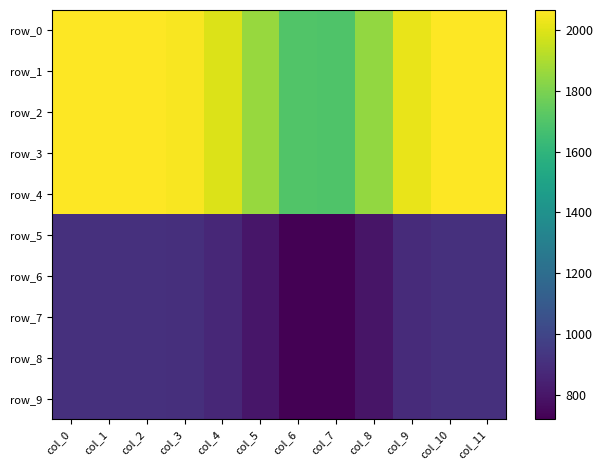

Which series has the widest spread of values?

row_0